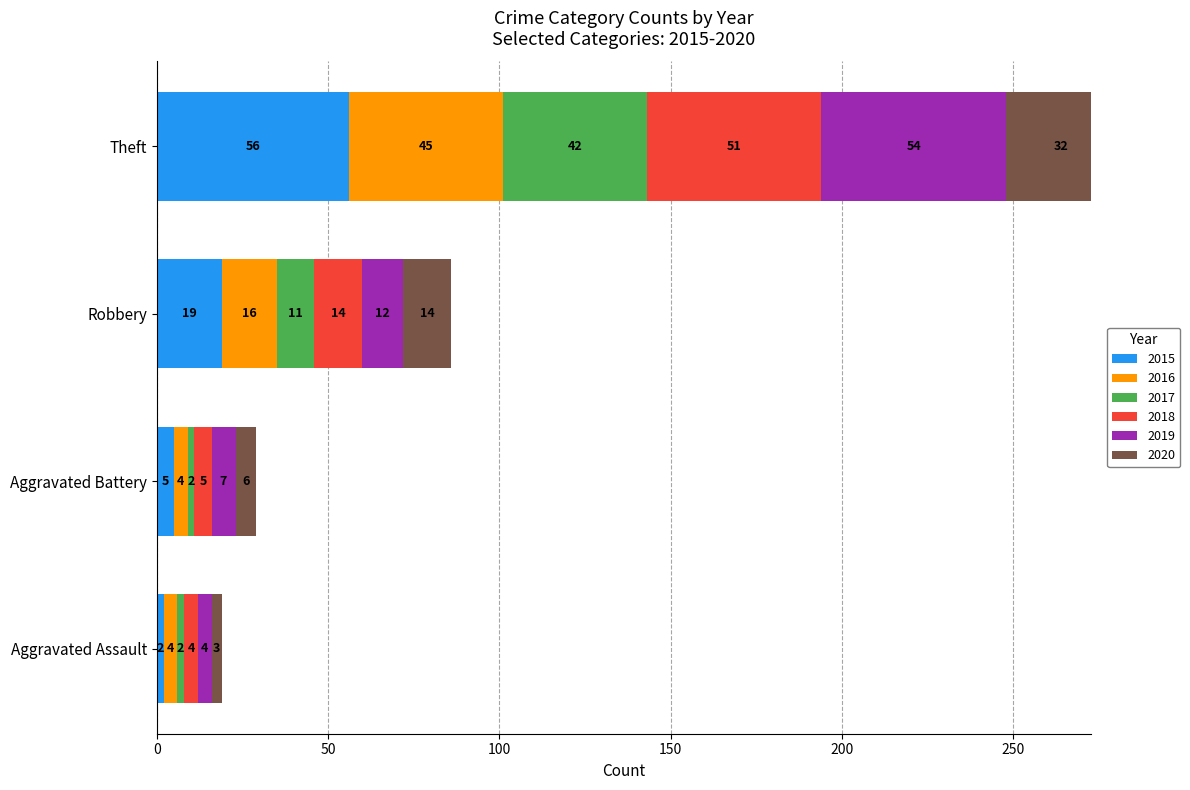

How many categories are shown in the chart?

4